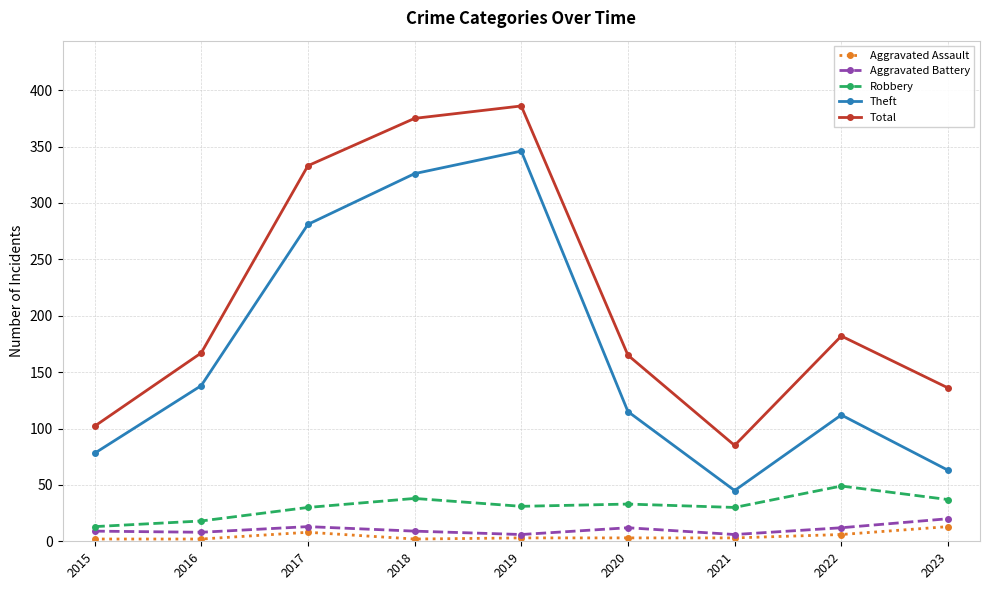

At which label does Total reach its minimum?

2021